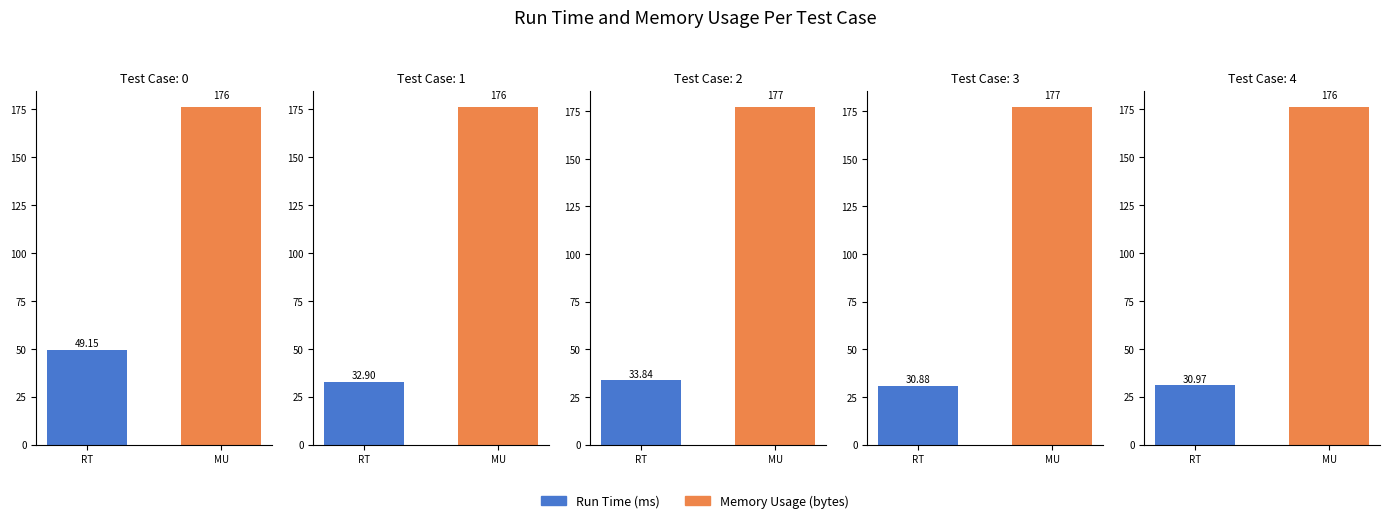

Rank the series at 1 from highest to lowest value.

Memory Usage (bytes), Run Time (ms)